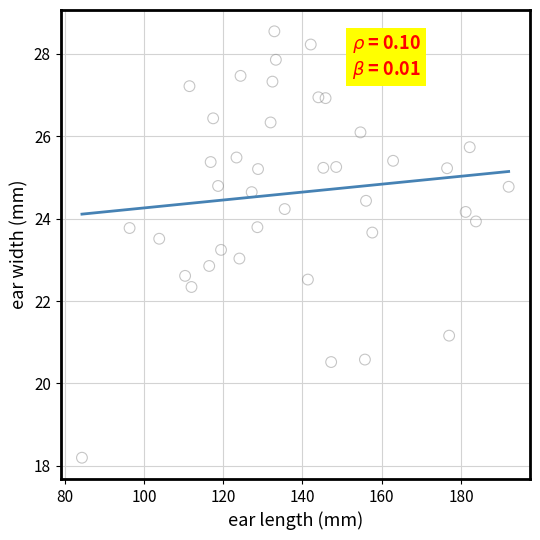

What is the range of X values (max minus min)?

107.7